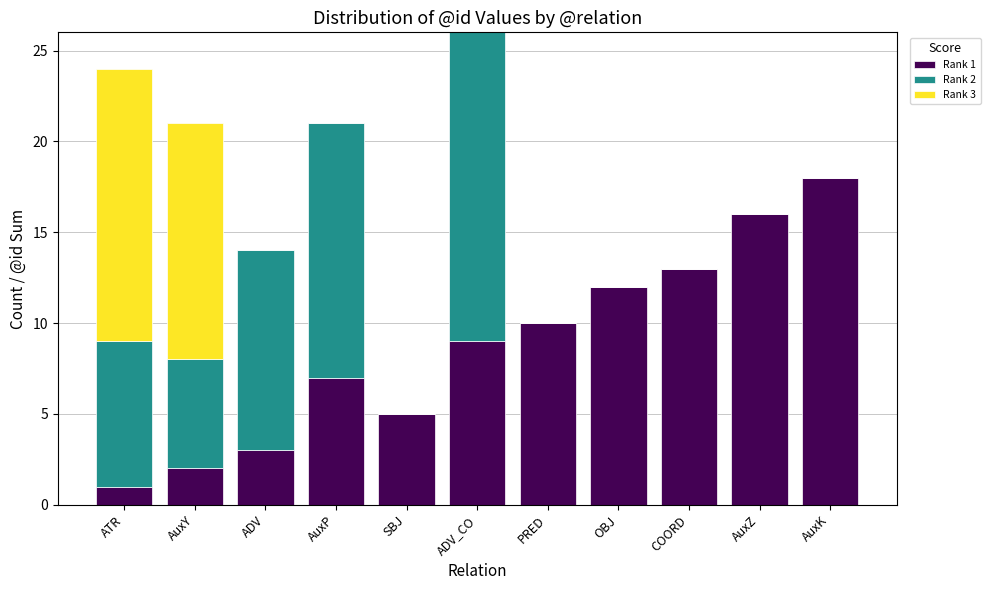

Does the chart contain stacked bars?

Yes